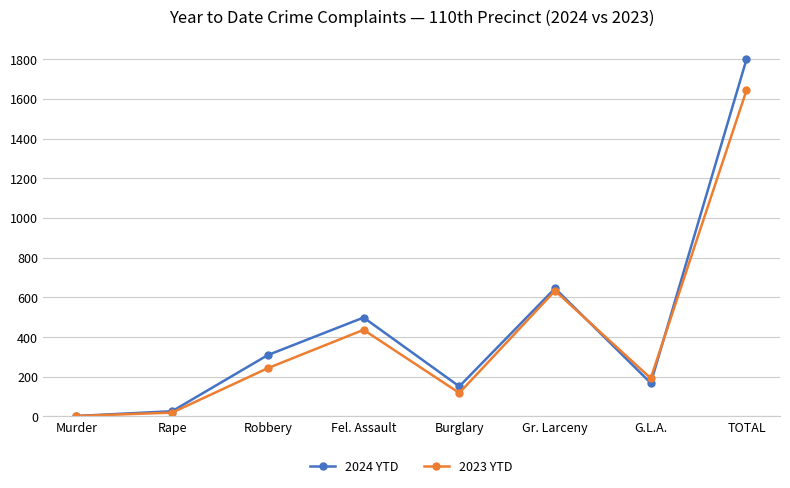

True or false: 2023 YTD and 2024 YTD cross at least once.

True